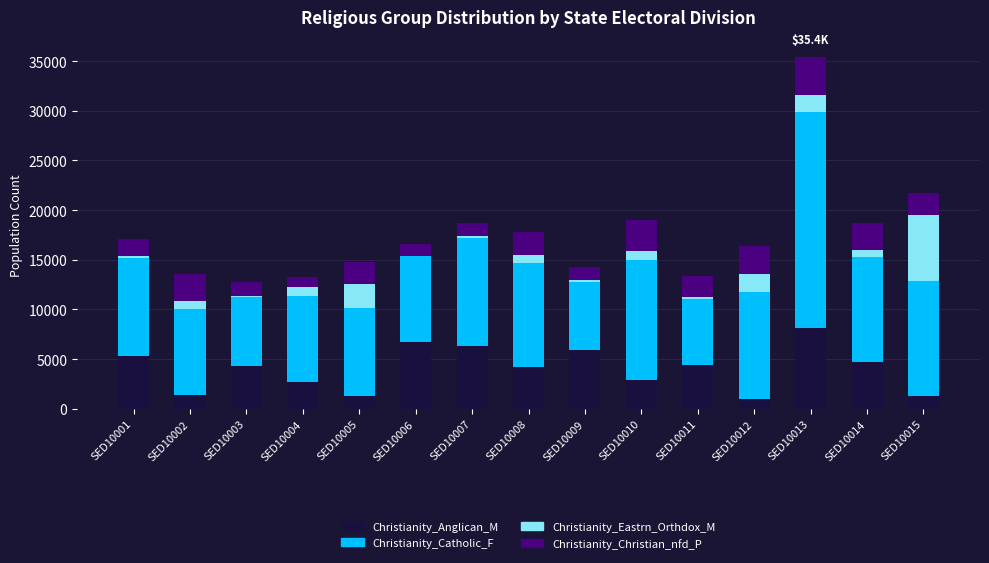

At which label does Christianity_Anglican_M reach its peak?

SED10013